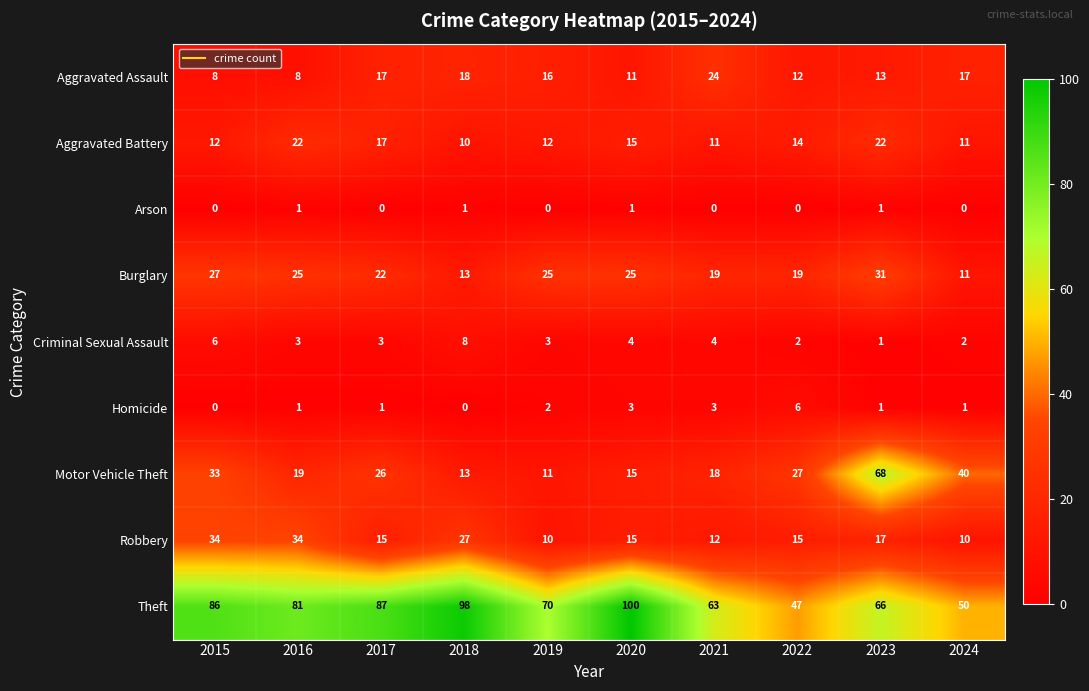

At which category is the sum across all series the highest?

2023